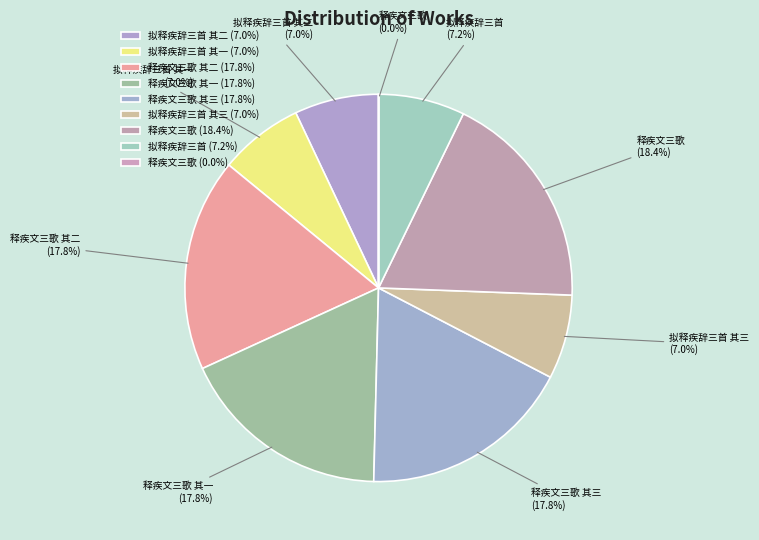

How many segments does this pie chart have?

9